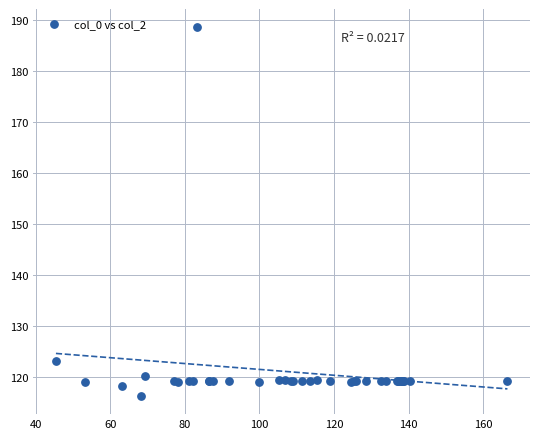

What Y value in the scatter plot is closest to 152?

123.2